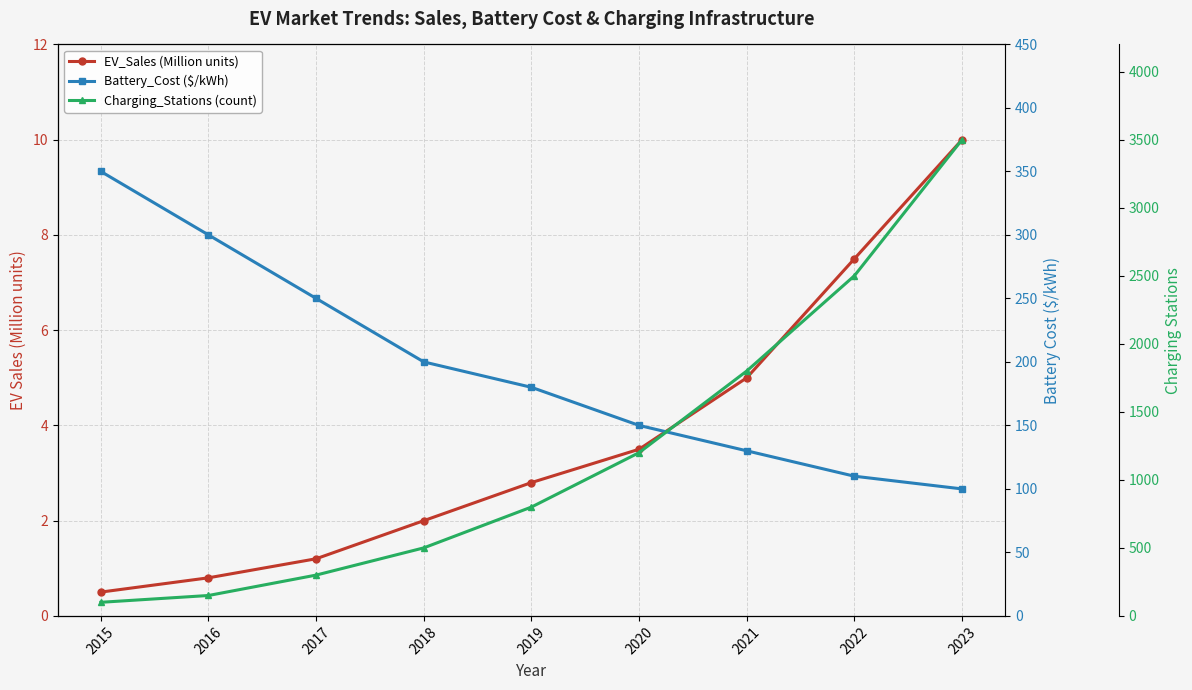

Which series has the largest total across all categories?

Charging_Stations (count)